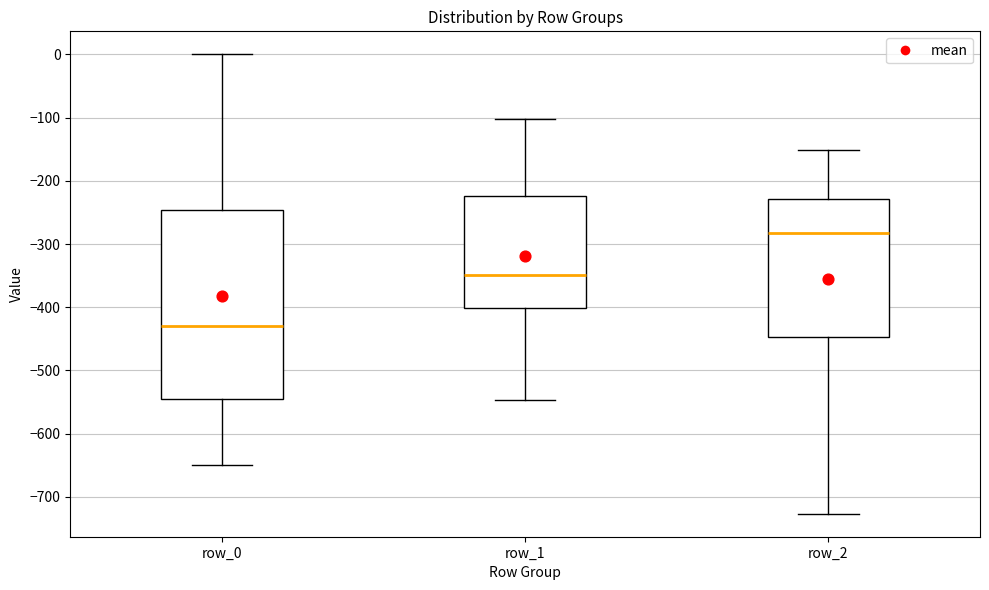

Which box is the tallest, from its lower edge to its upper edge?

row_0